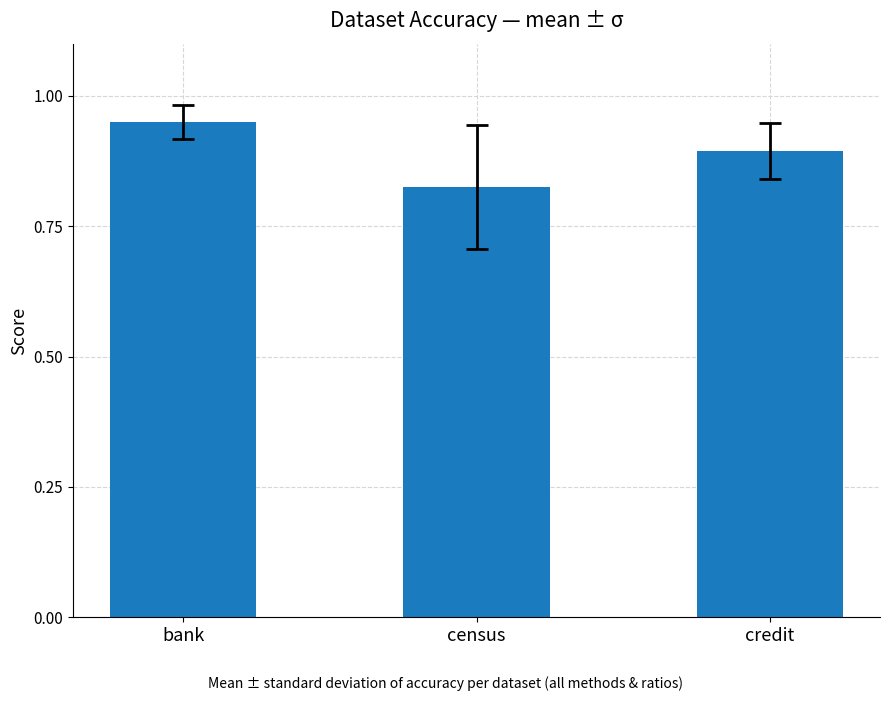

What is the difference between the values at credit and census?

0.1